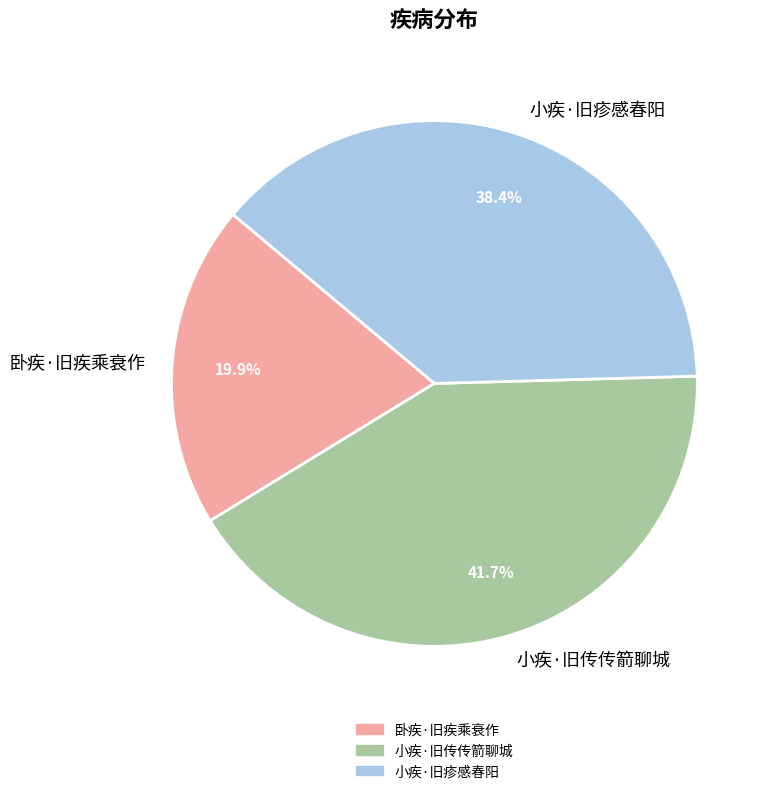

How many slices are in this pie chart?

3